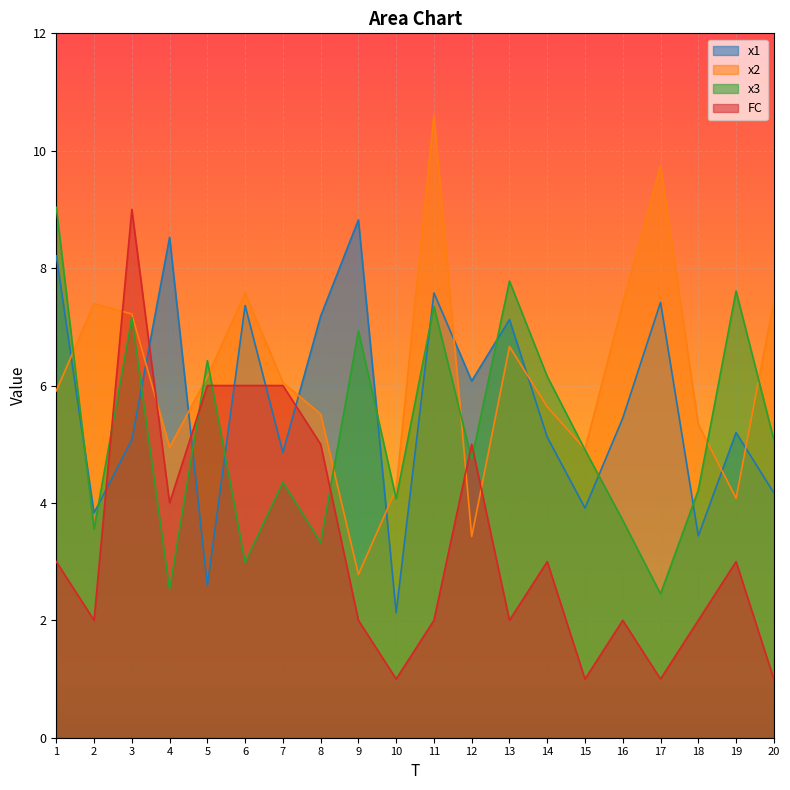

Where do x3 and x1 first cross each other?

1 and 2